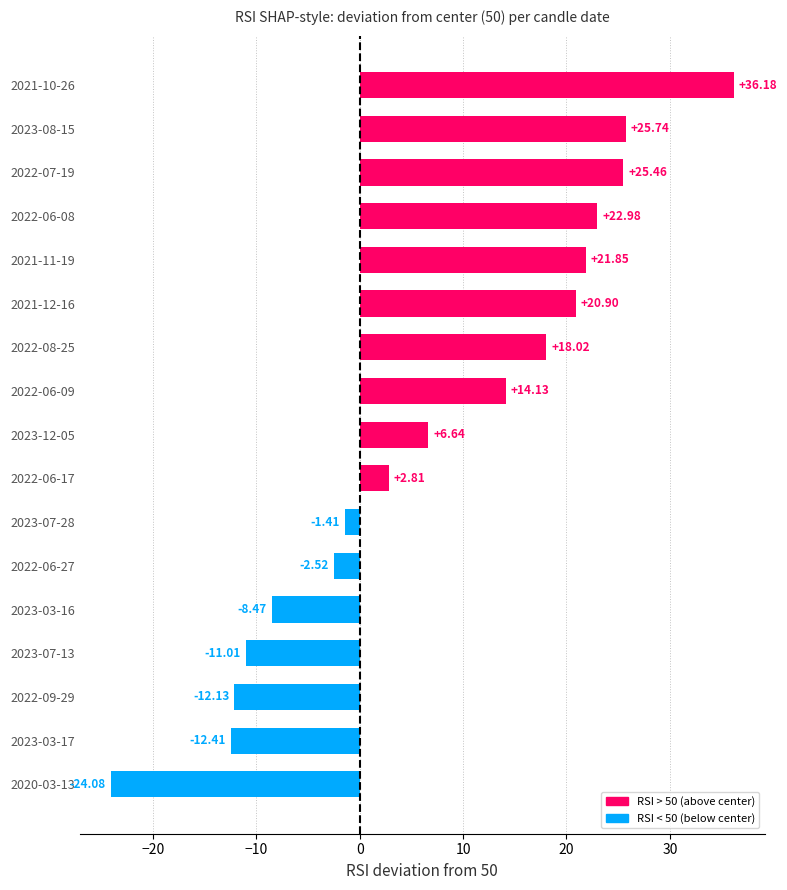

Between 2023-12-05 and 2022-06-27, which is larger?

2023-12-05